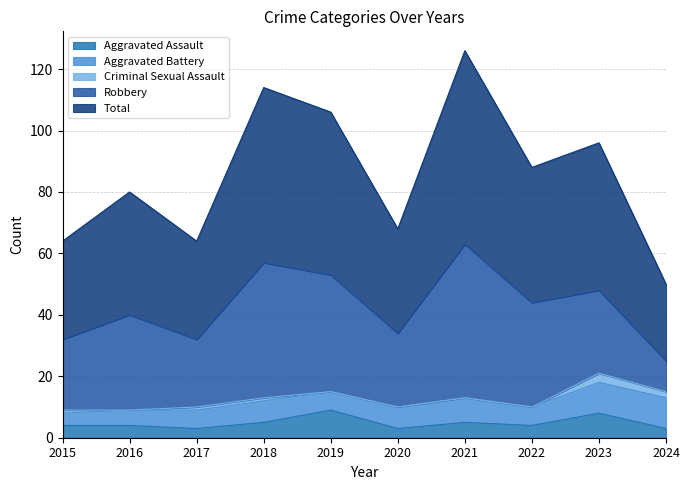

The value of Aggravated Battery at 2017 is 9. True or false?

False